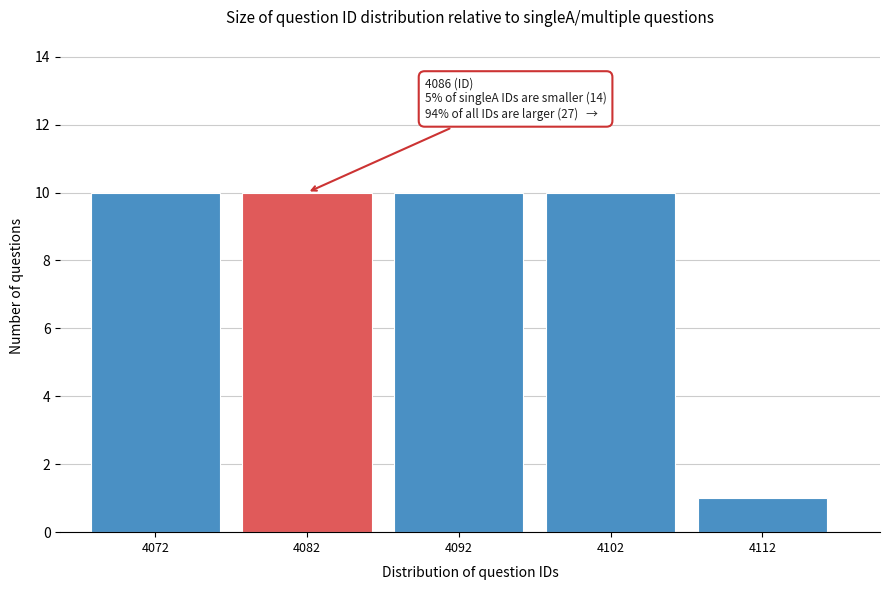

Reading left to right, list all the values displayed in this chart.

10	10	10	10	1